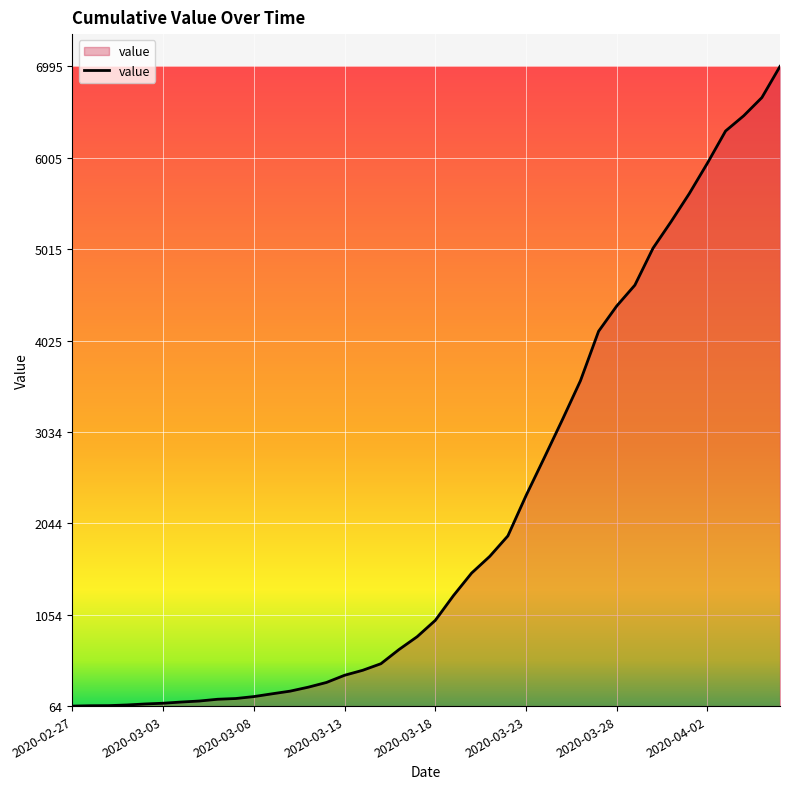

What is the difference between the maximum and minimum values?

6931